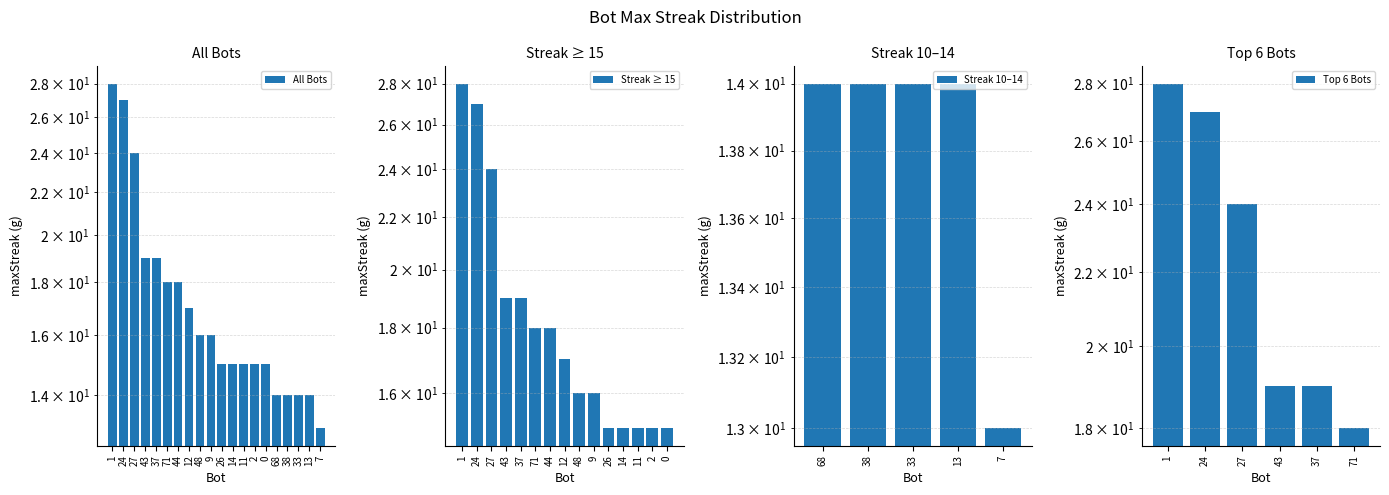

The chart shows a value of 15 at 0. True or false?

True